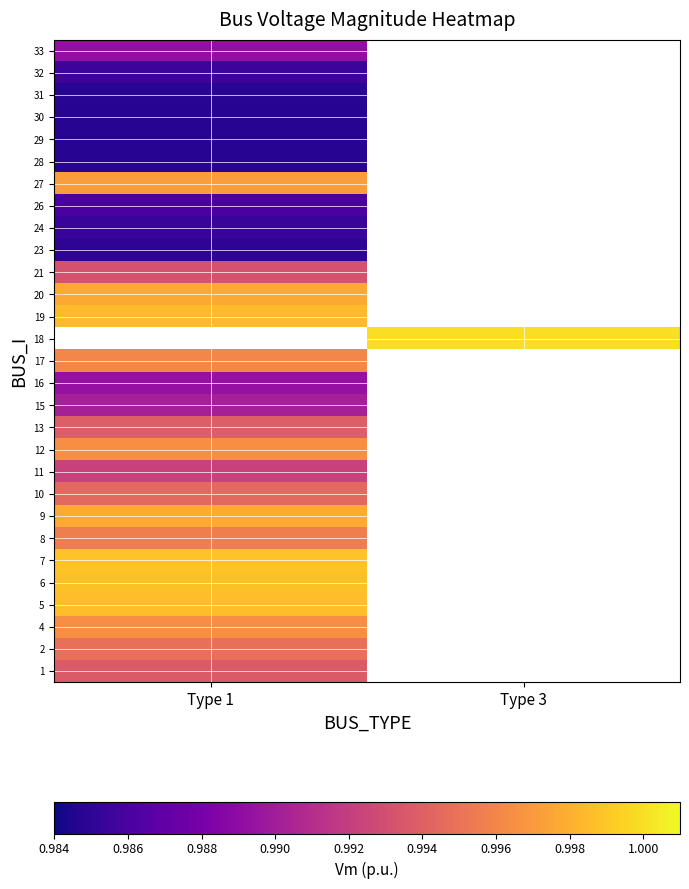

Read the 10 value at Type 1.

1.0